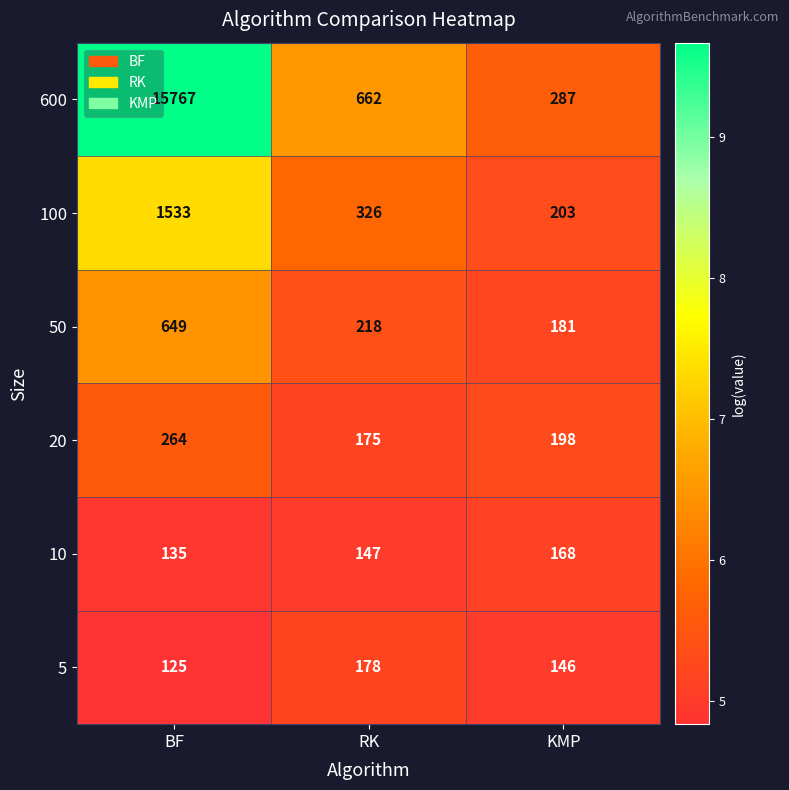

Which series has the largest total across all categories?

600